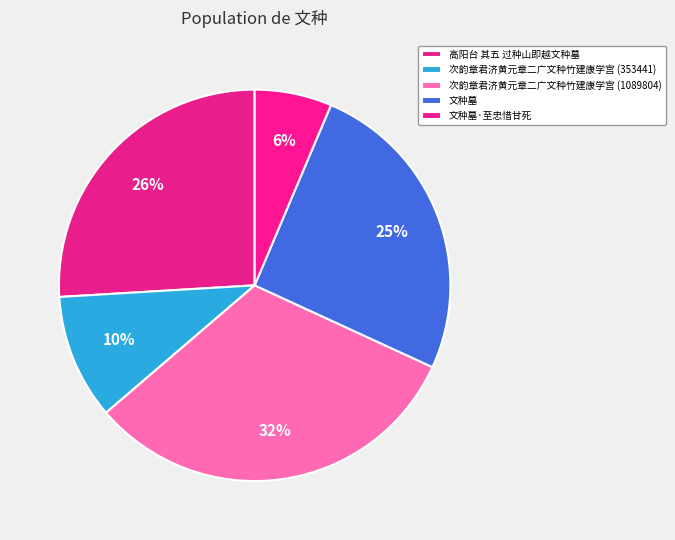

What is the change in value from 次韵章君济黄元章二广文种竹建康学宫 (1089804) to 文种墓?

-217888